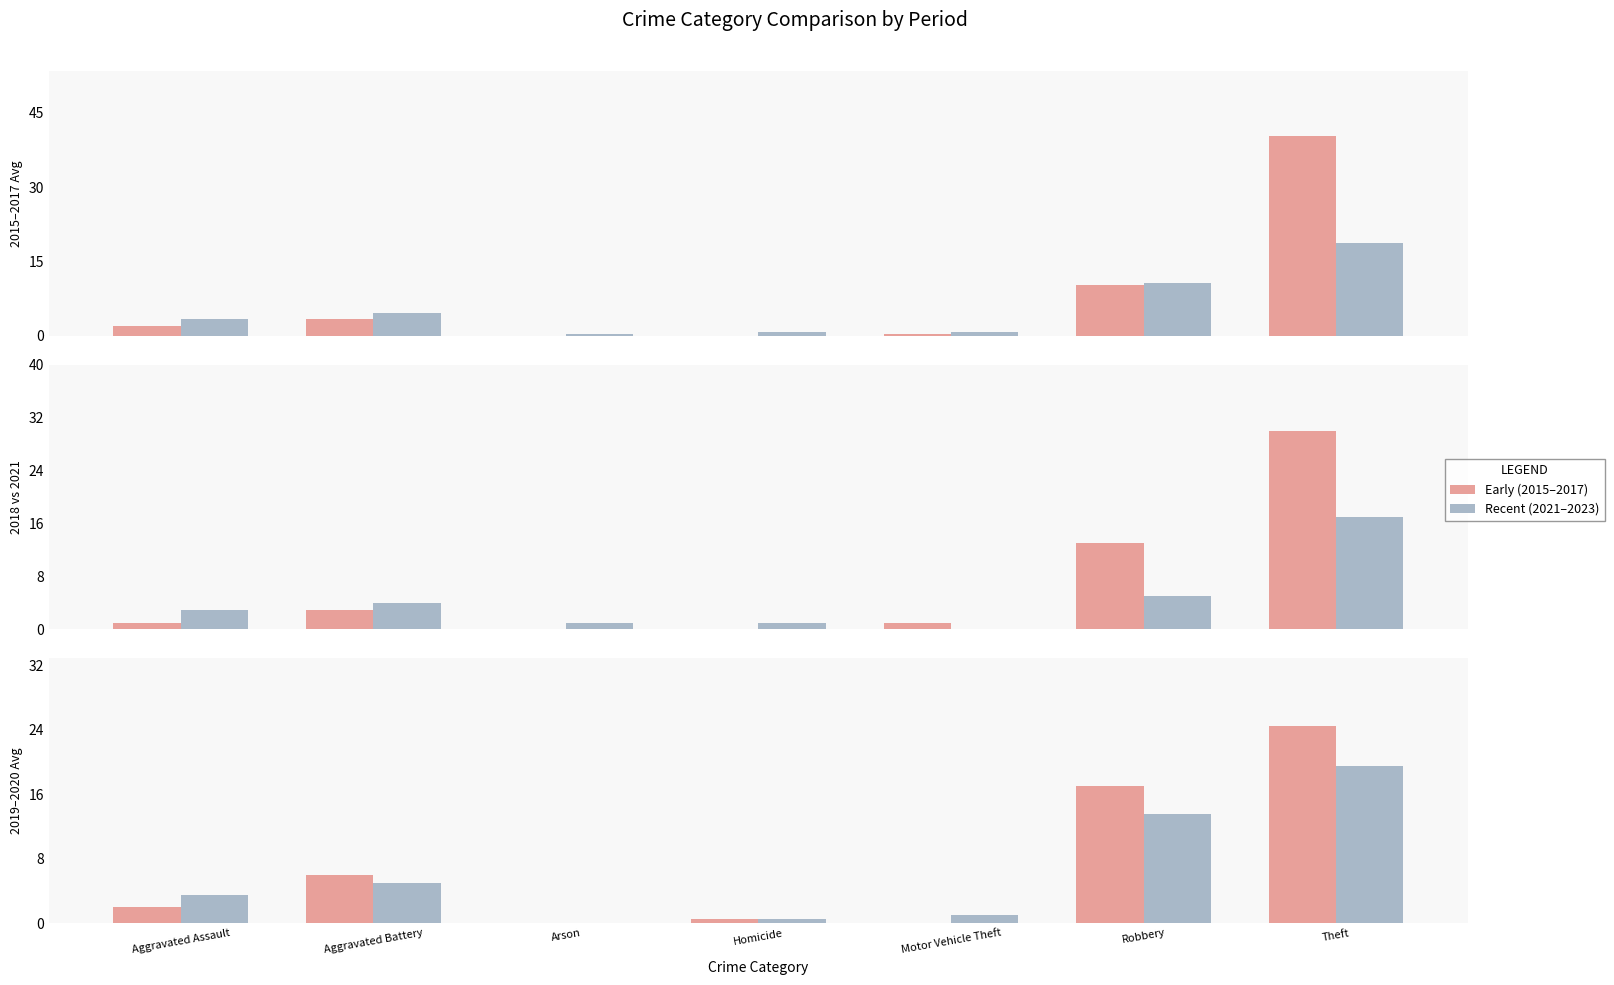

What value does the Early (2015–2017) series have at Homicide?

0.5